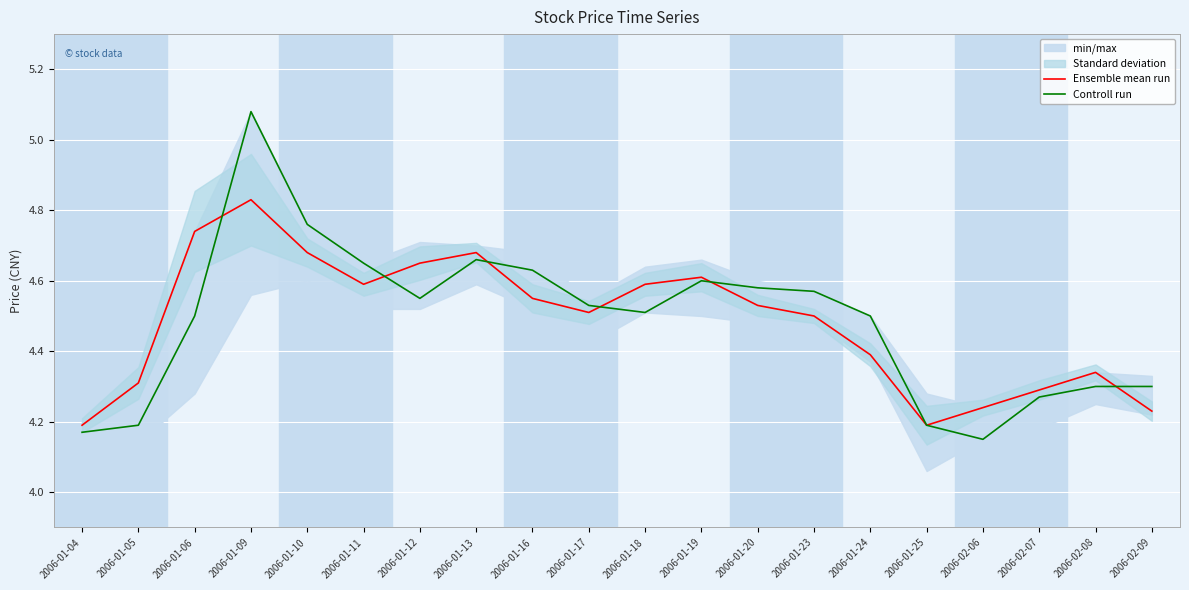

What is the label of the 6th point from the left?

2006-01-11